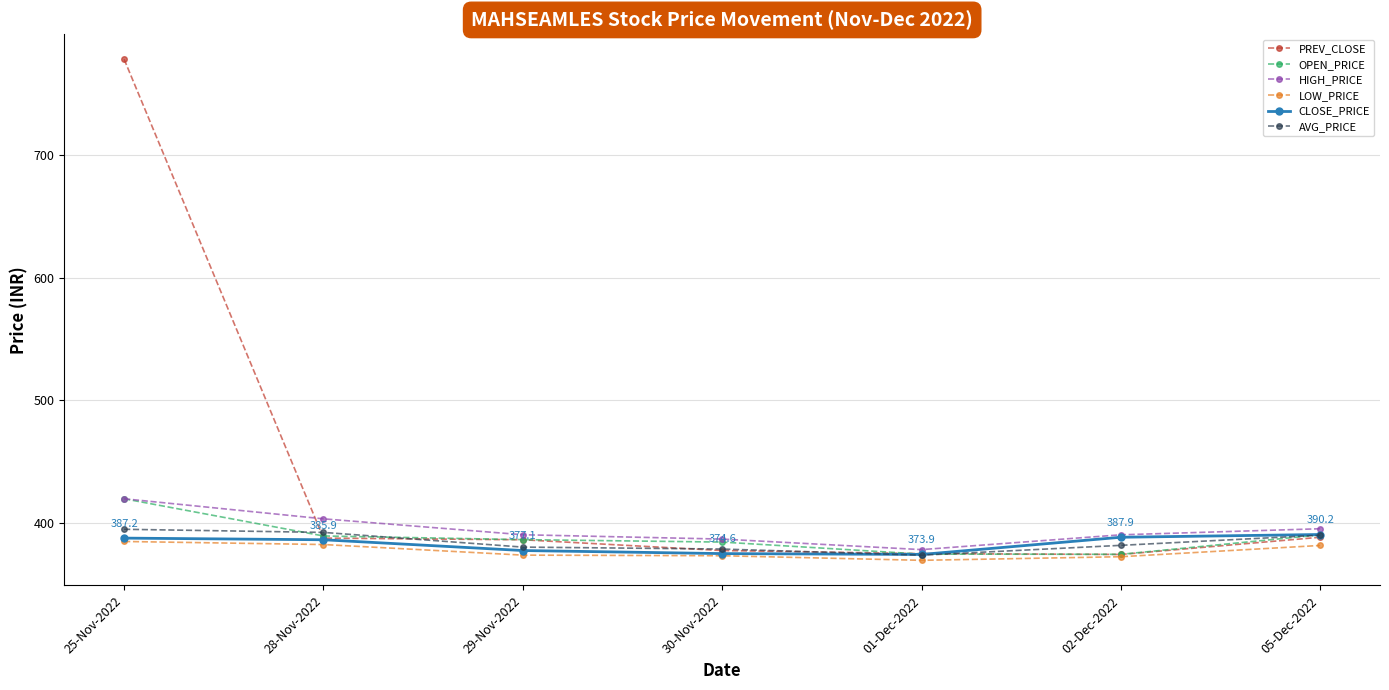

Between 25-Nov-2022 and 05-Dec-2022, which series saw the biggest shift?

PREV_CLOSE